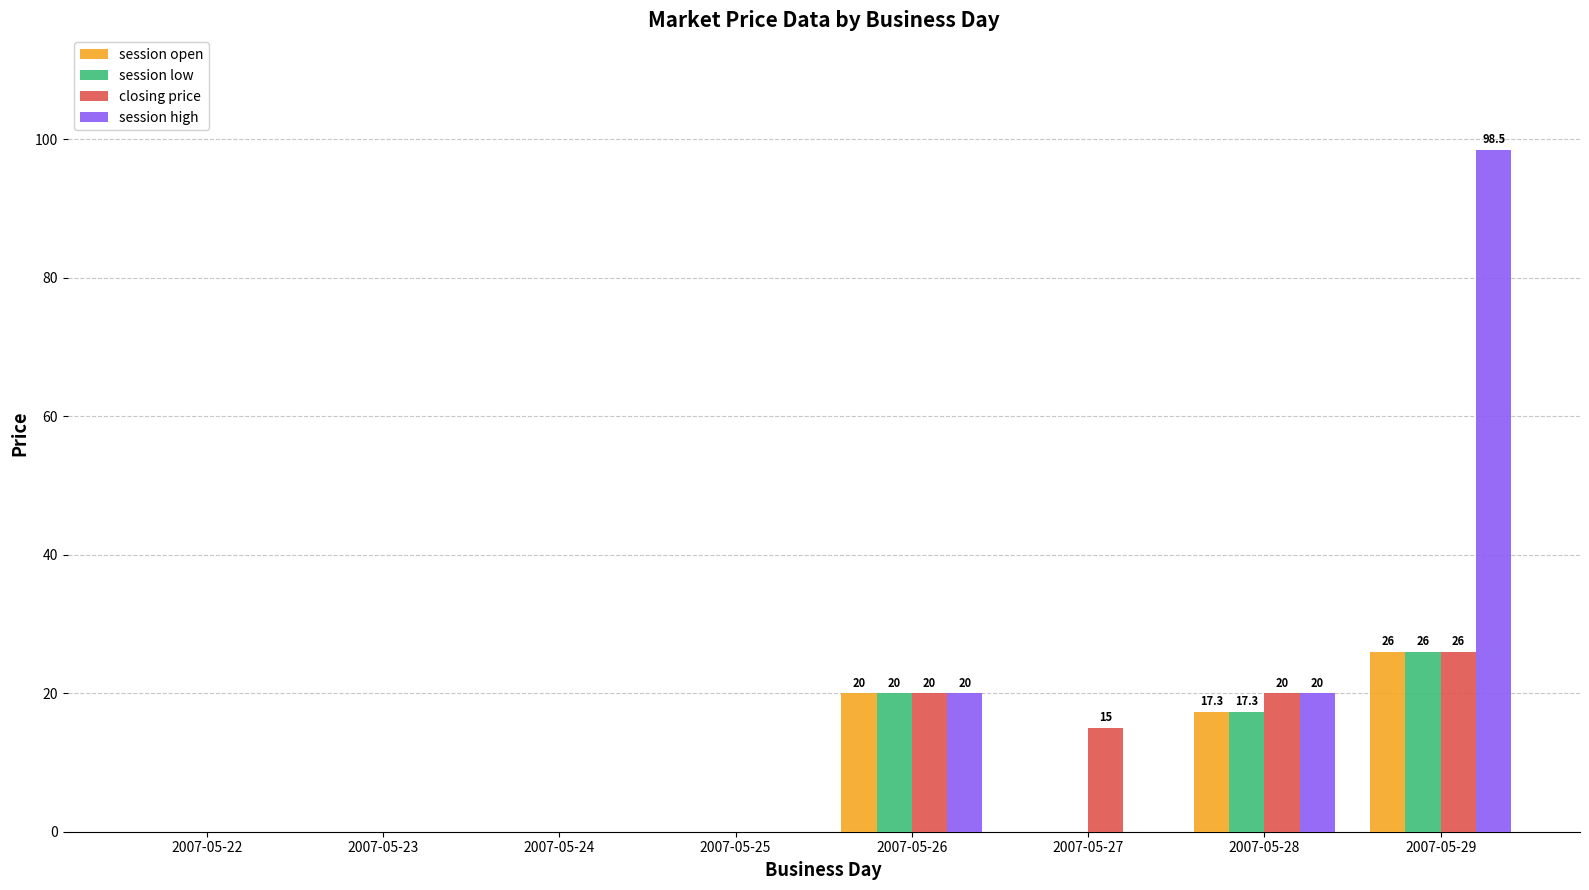

What are all the series names shown in the legend?

session open, session low, closing price, session high